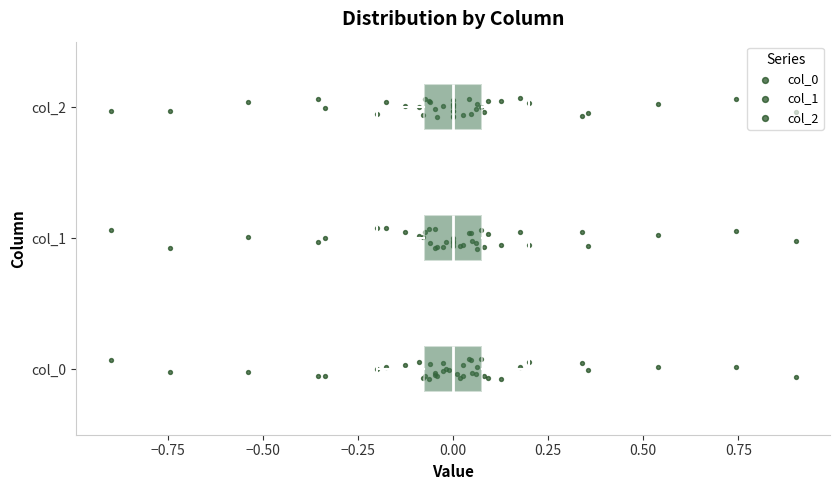

Where does the right whisker of the box for col_0 end on the x-axis? The values are not printed on the chart, so give them approximately, as read against the axis.

0.2